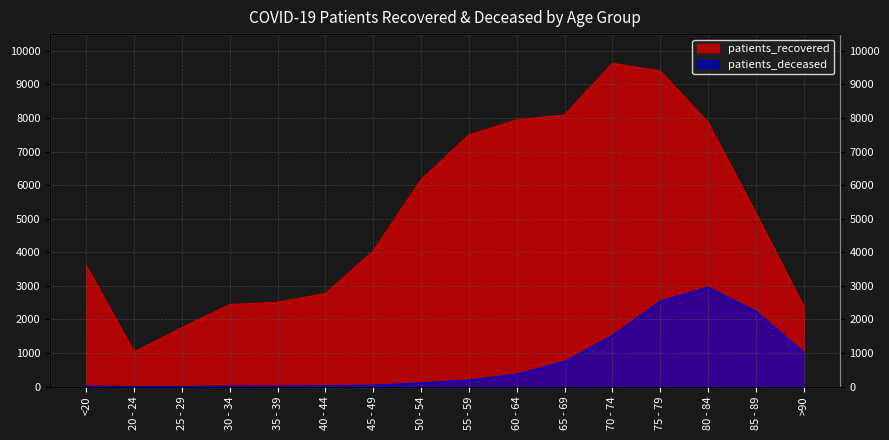

What is the difference between the second highest and second lowest values in the patients_recovered series?

7645